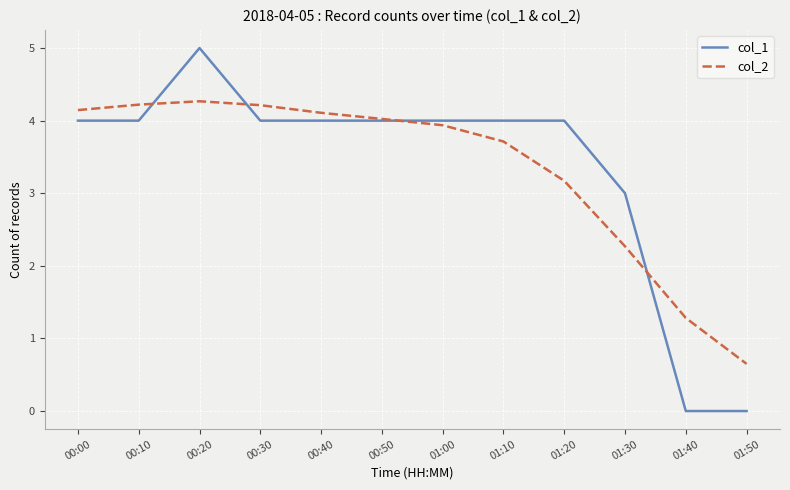

The value of col_2 at 01:50 is 1.1. True or false?

False